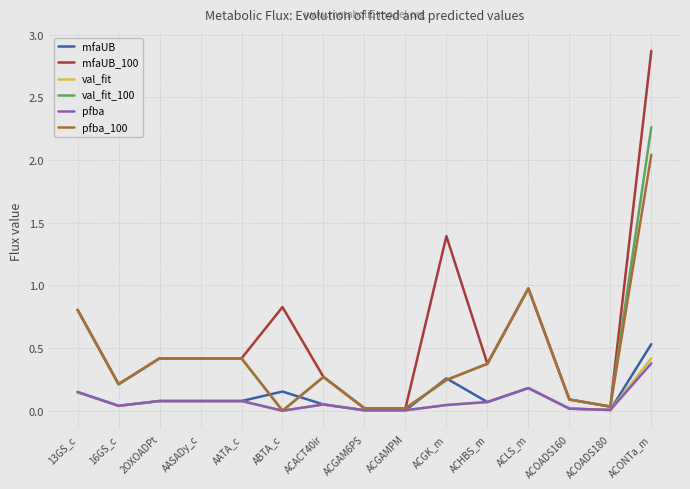

The val_fit_100 series shows 0.4 at AASADy_c. True or false?

True